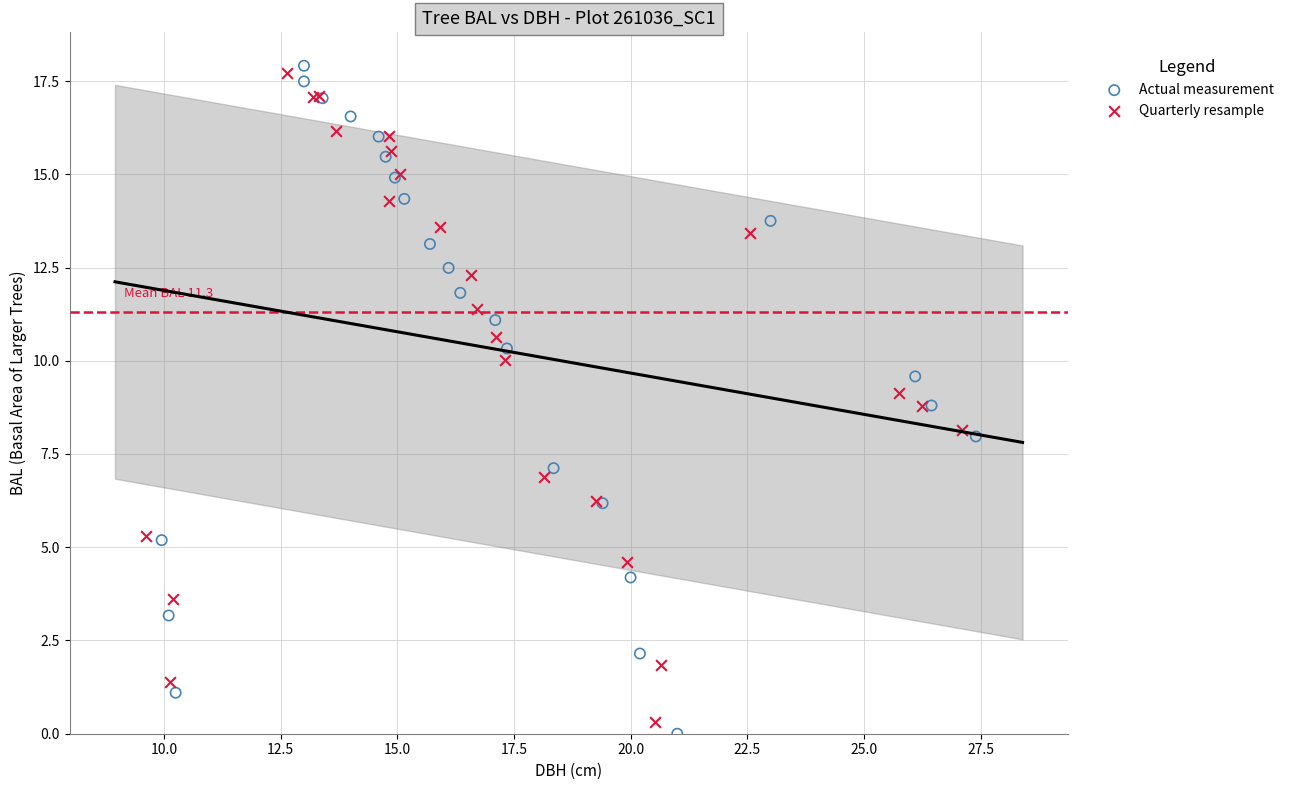

Which series has the widest spread of Y values?

Actual measurement